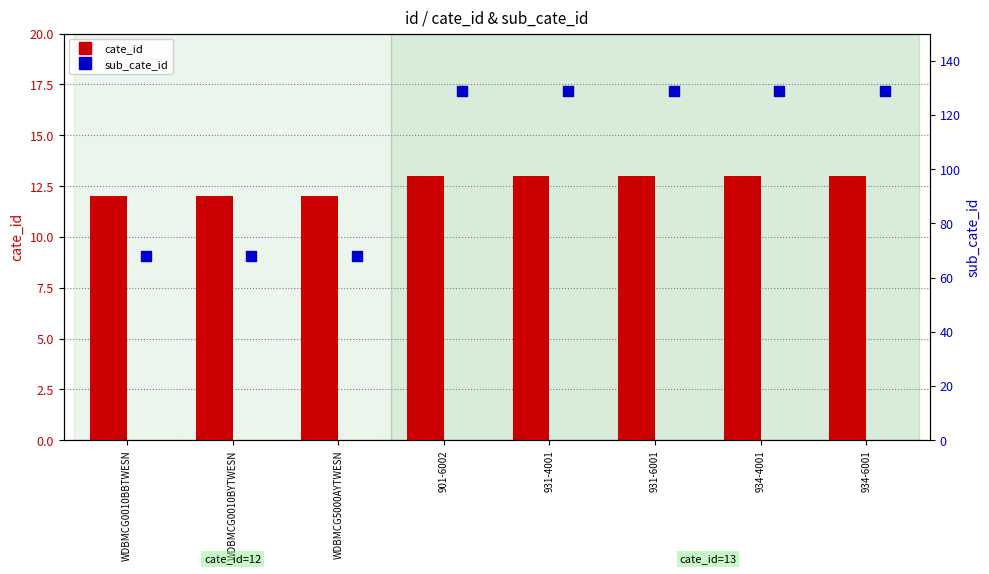

What are all the series names shown in the legend?

cate_id, sub_cate_id